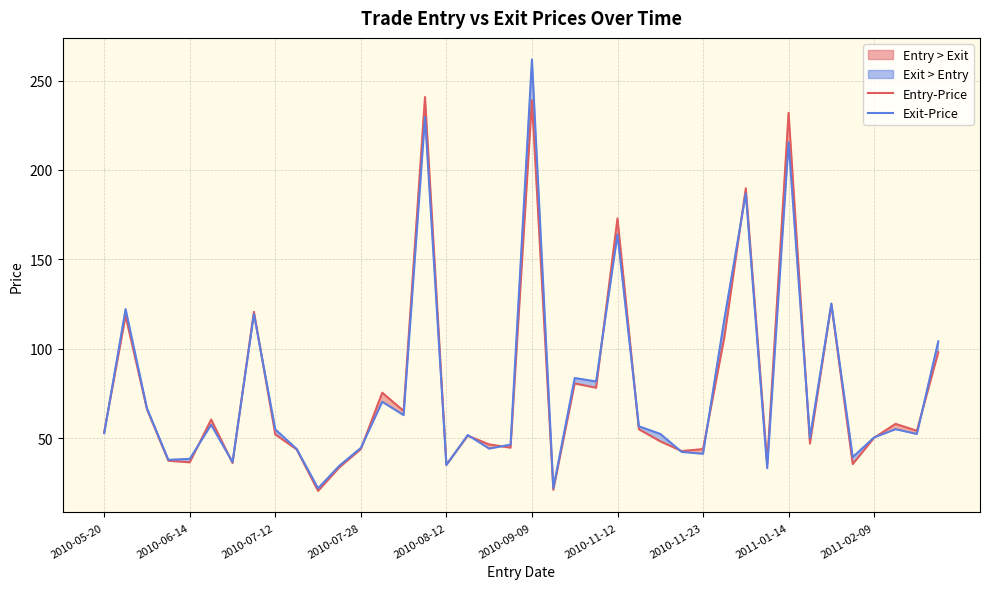

The value of Exit-Price at 2011-01-14 is 109.2. True or false?

False